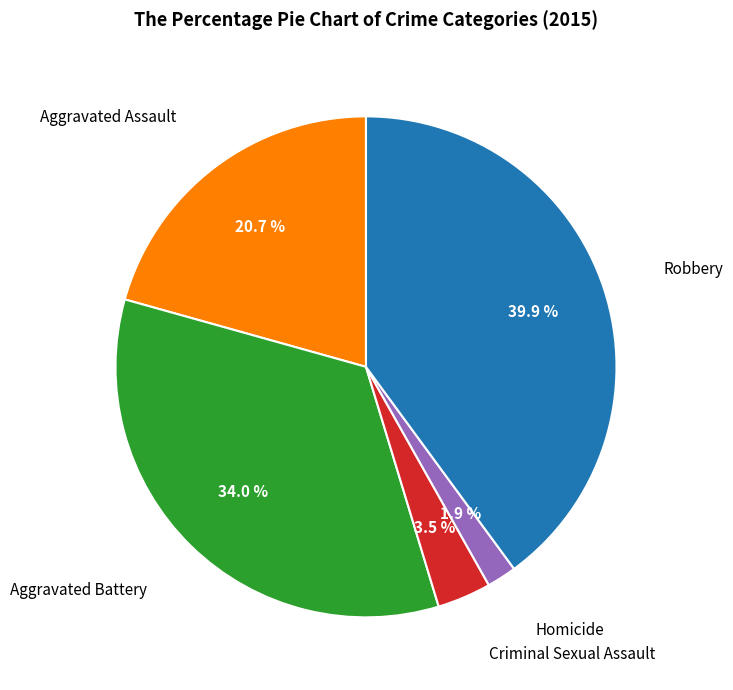

Is there any slice that represents more than half of the pie?

No